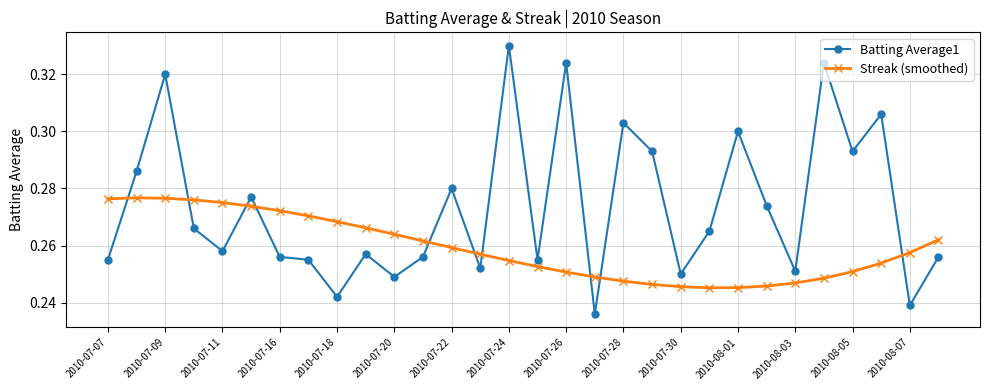

At how many categories does at least one series exceed 0?

30